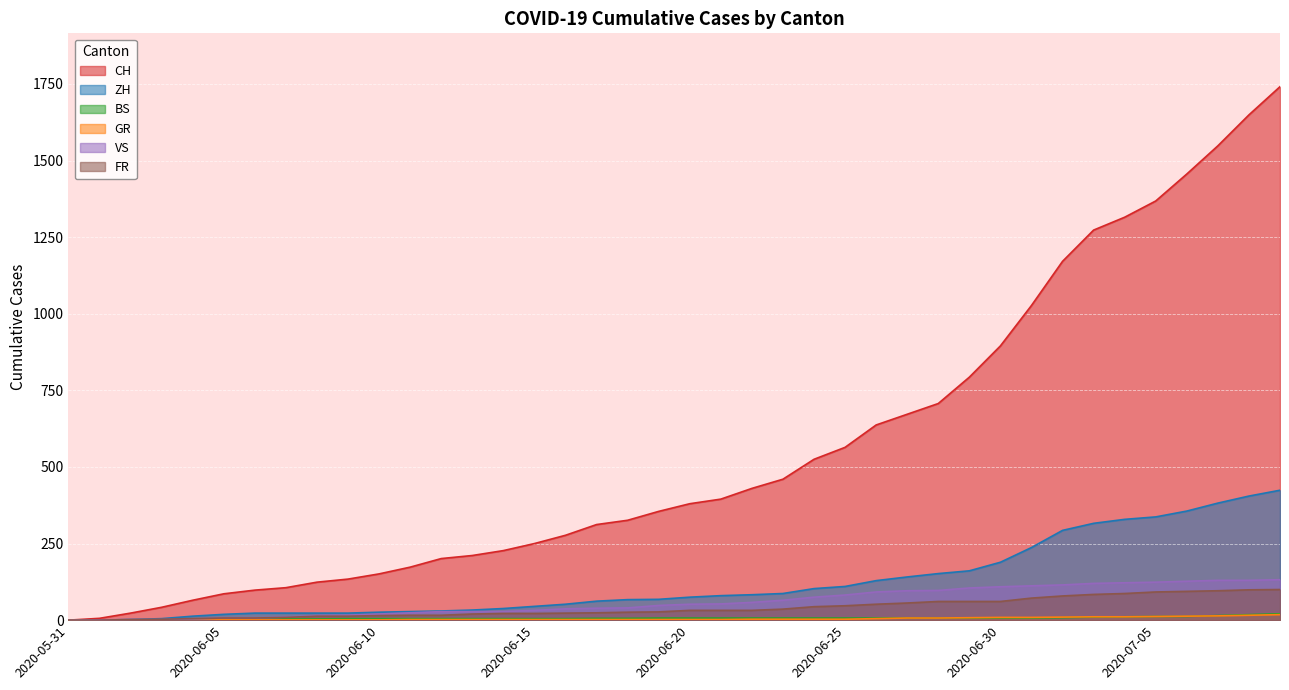

What is the difference between the ZH values at 2020-07-01 and 2020-06-13?

204